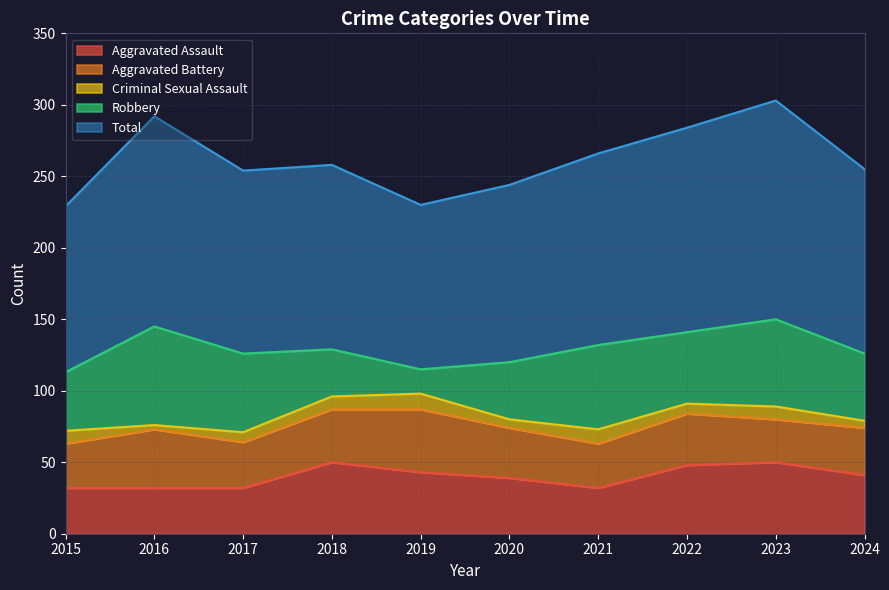

What is the value of the Aggravated Battery point at the 10th from the left?

33